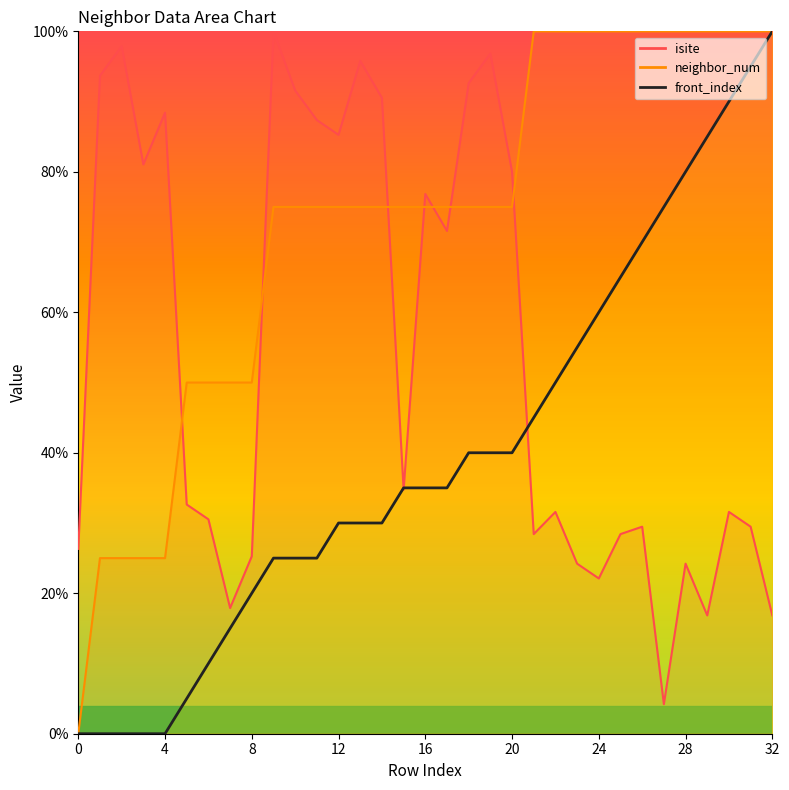

How many values in the front_index series exceed 35?

15